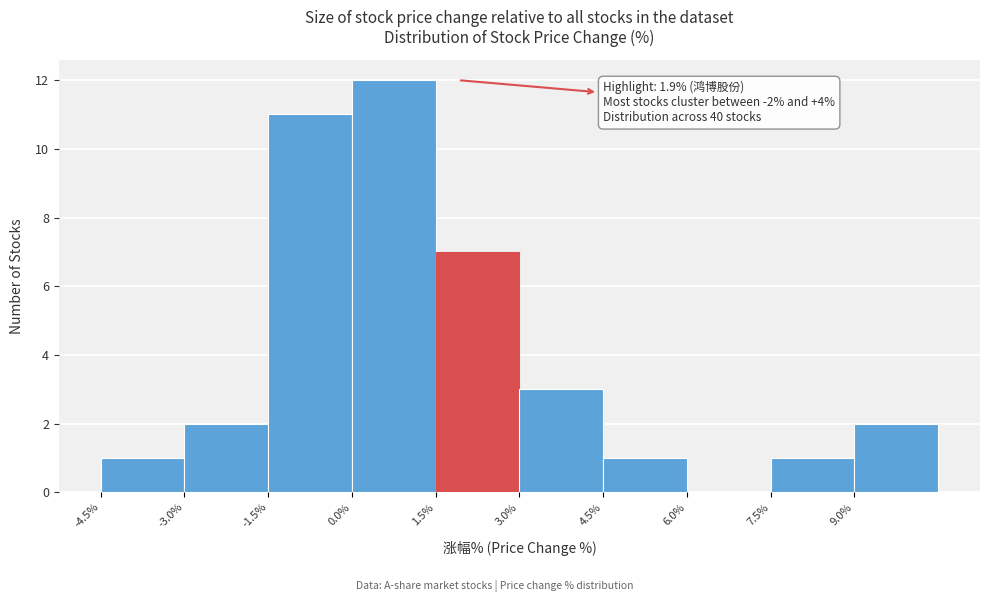

Which range on the x-axis has the tallest bar?

0.0 to 1.5